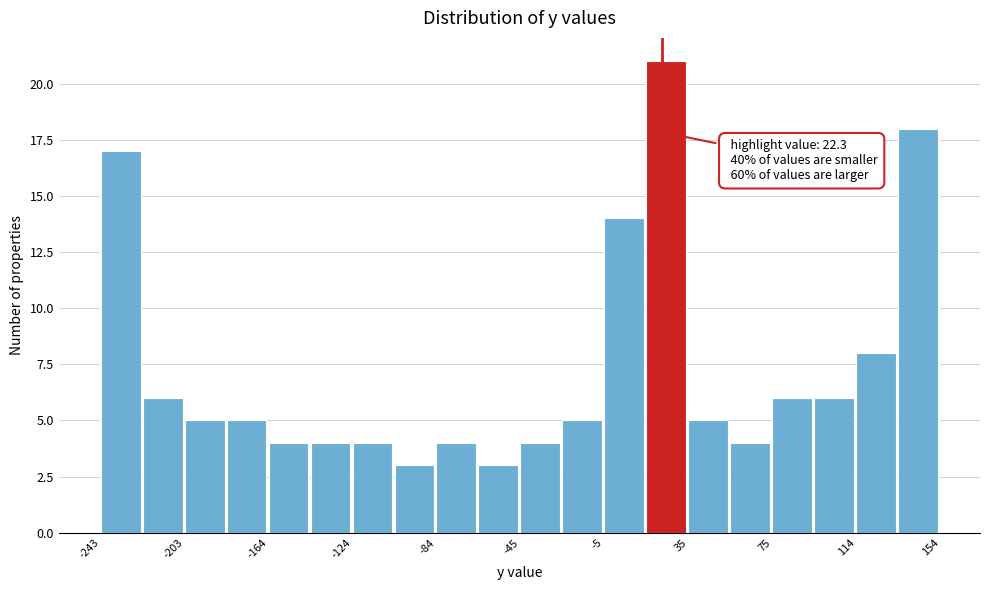

Read against the x-axis, roughly where is the centre of the tallest bar?

25